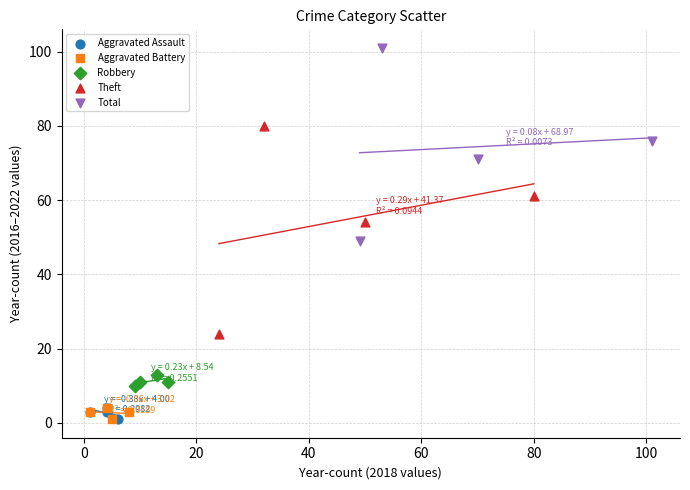

Which series has the widest spread of Y values?

Theft